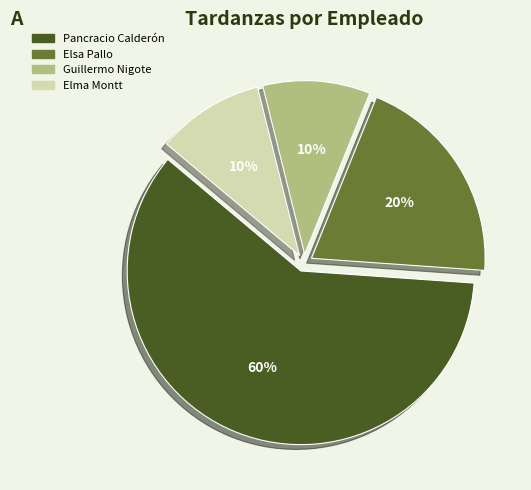

Is there a majority slice in this chart?

Yes